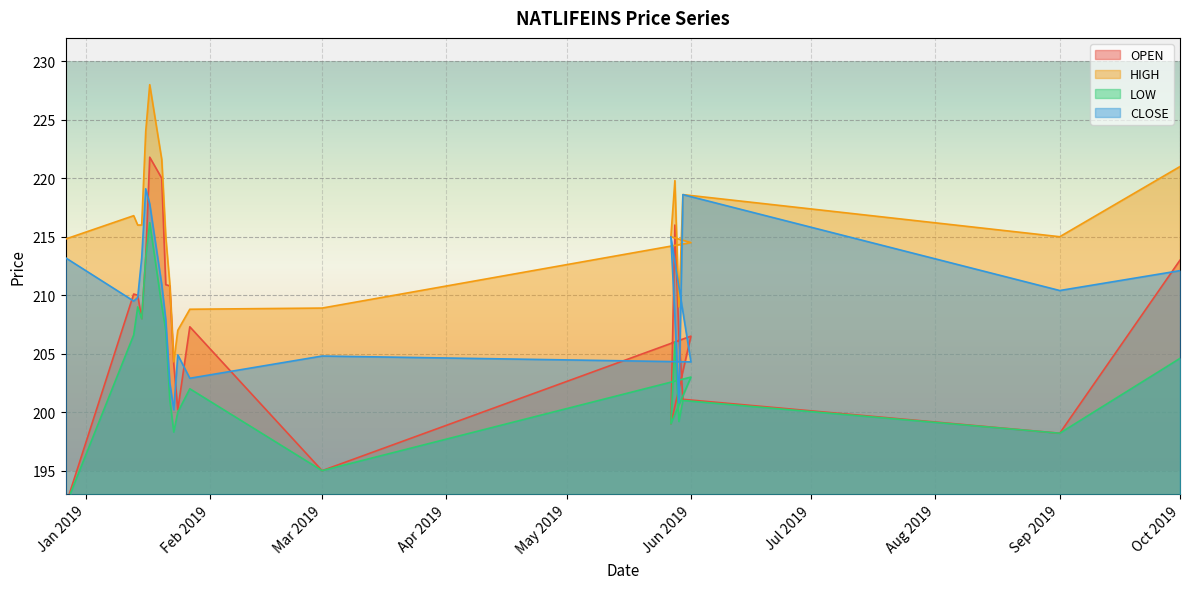

How many values in the LOW series exceed 203?

9